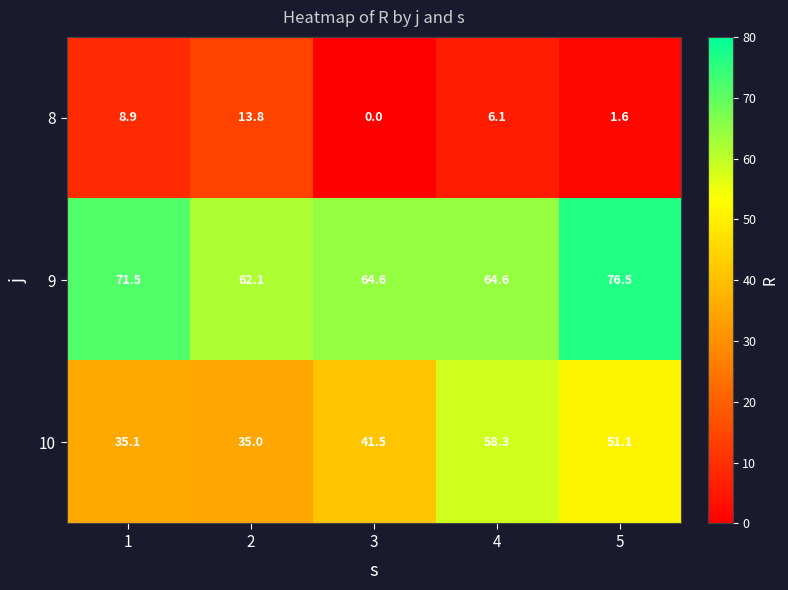

Which category has the highest value across all series?

5